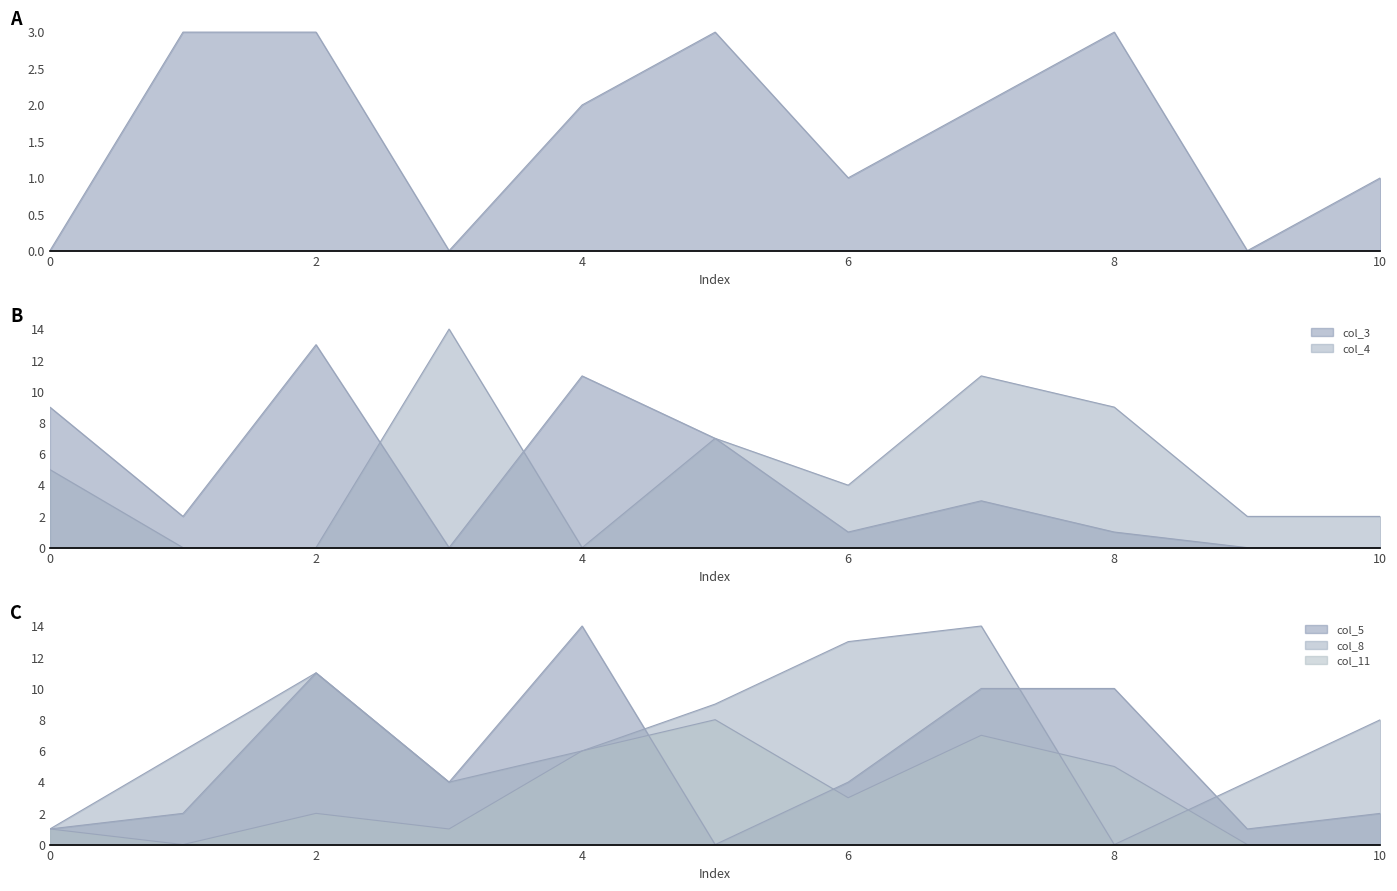

What is the difference between the col_3 values at 4 and 0?

2